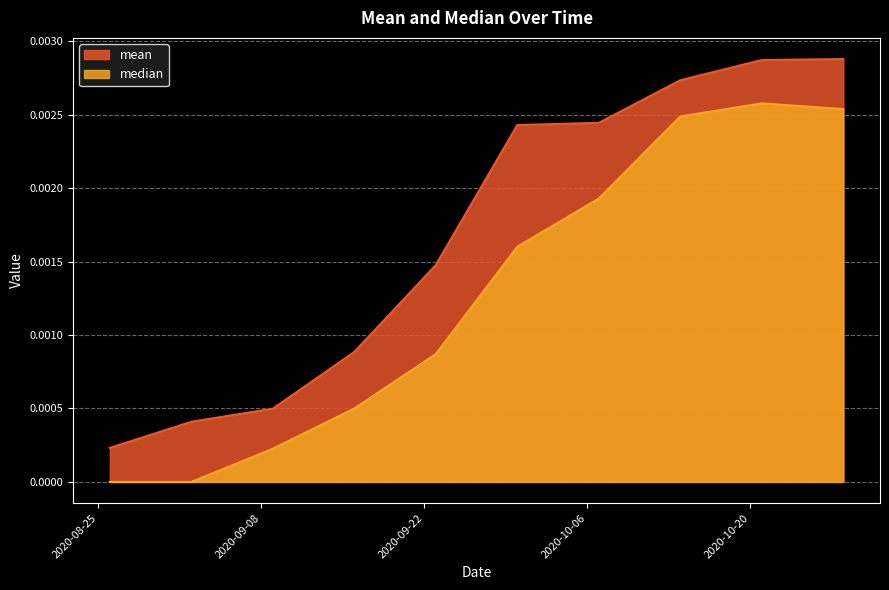

Rank the series by their average value, from lowest to highest.

median, mean